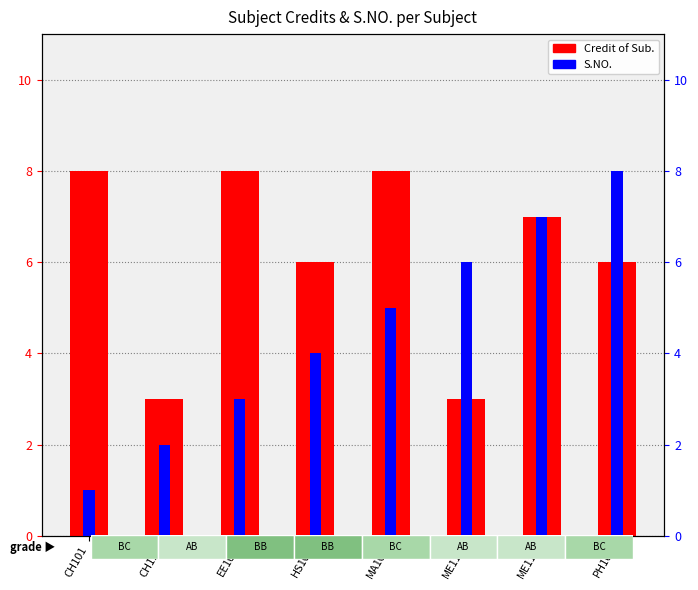

Reading right to left, what are all the values shown in this chart?

Credit of Sub.: PH101=6	ME111=7	ME110=3	MA101=8	HS101=6	EE101=8	CH110=3	CH101=8
S.NO.: PH101=8	ME111=7	ME110=6	MA101=5	HS101=4	EE101=3	CH110=2	CH101=1